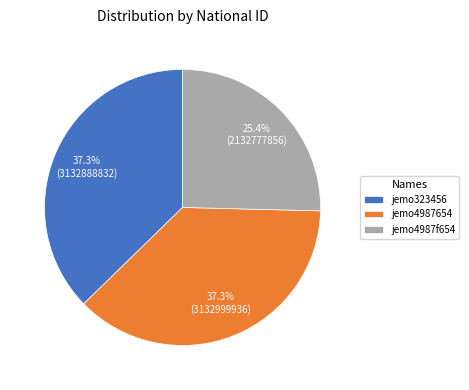

Is there a majority slice in this chart?

No